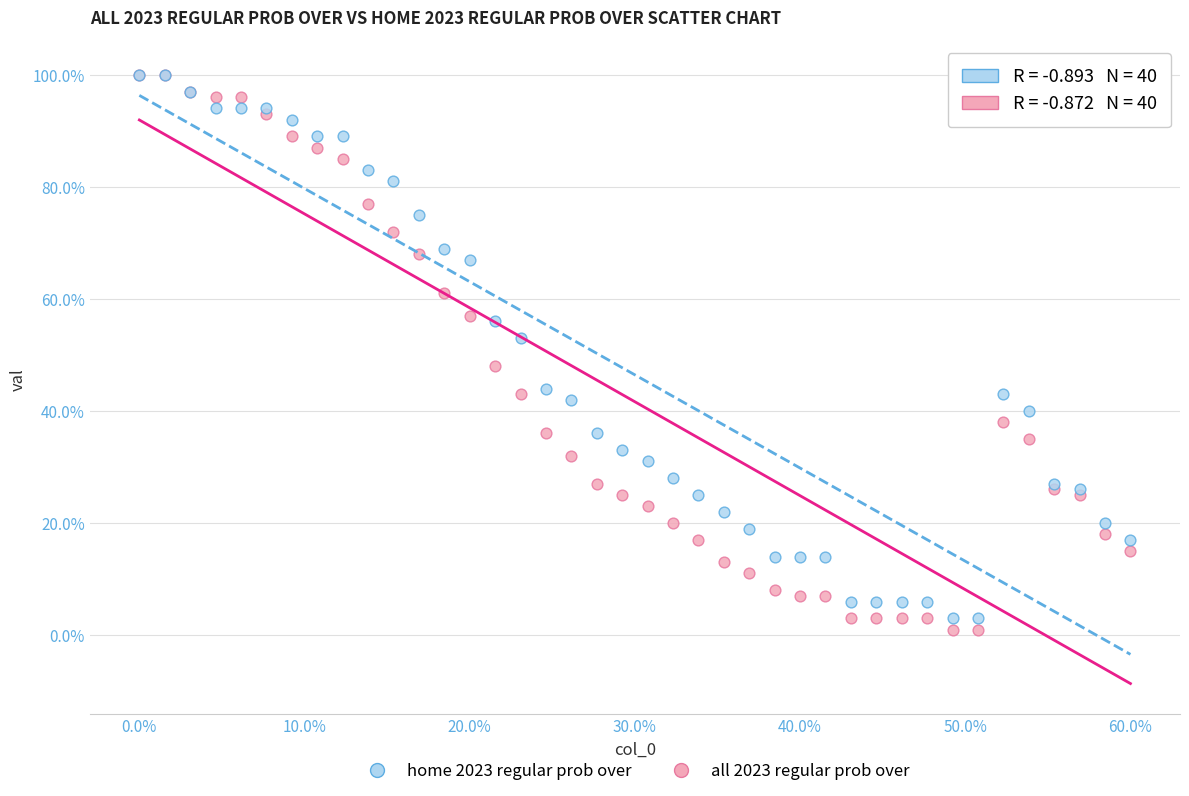

Which series has the widest spread of Y values?

all 2023 regular prob over